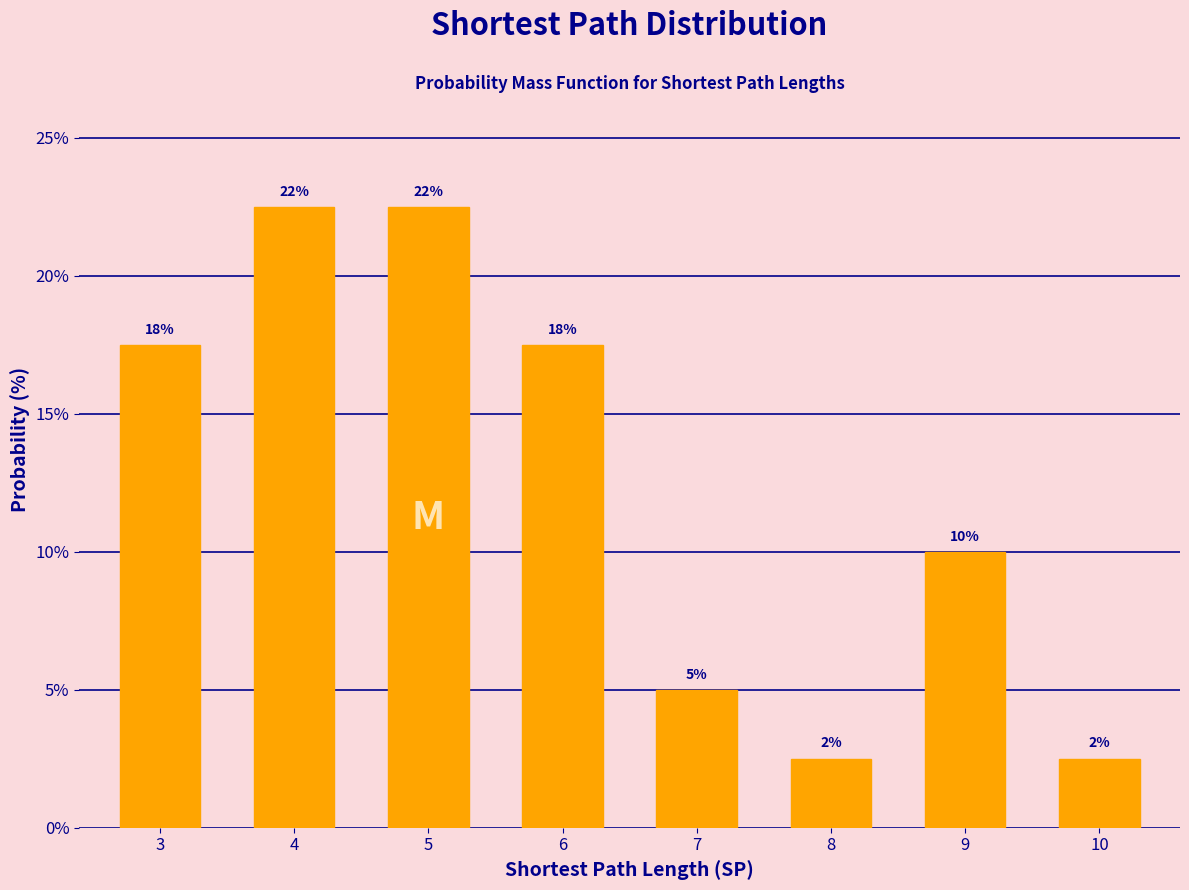

How many bars are there in total?

8